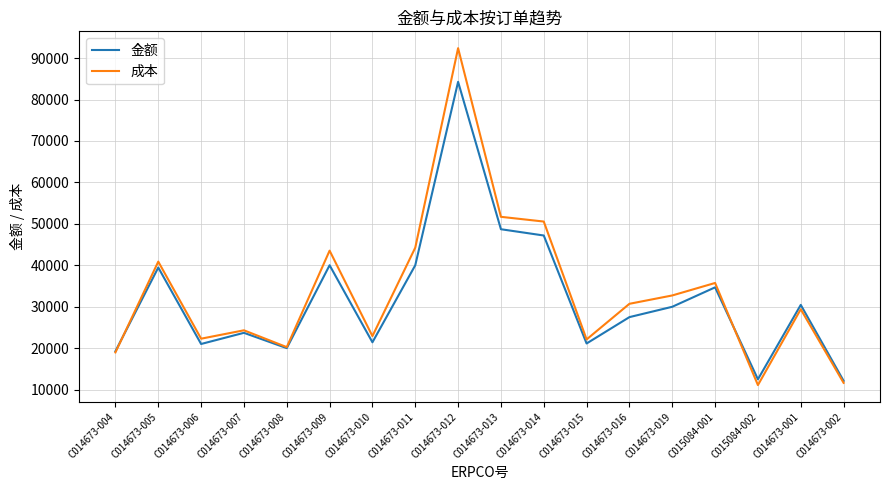

Which category has the highest value in the 成本 series?

C014673-012